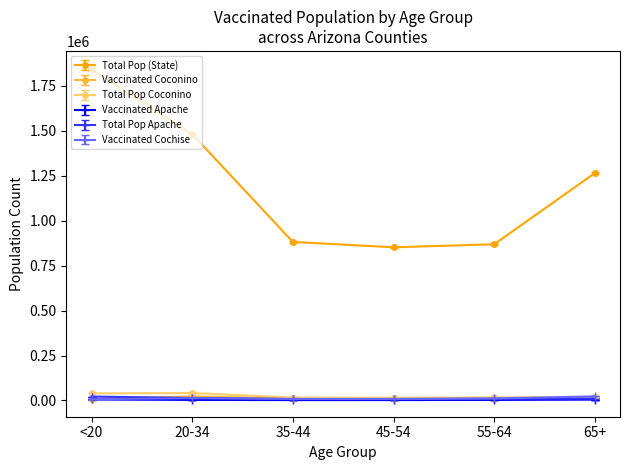

At which category is the sum across all series the highest?

<20